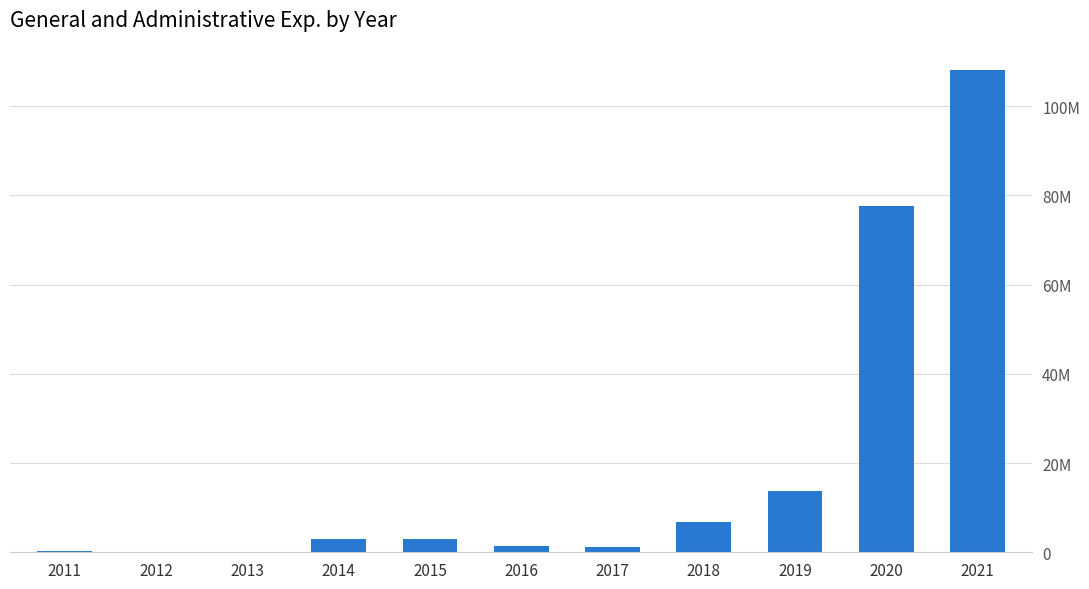

Rank the categories by value from lowest to highest.

2013, 2012, 2011, 2017, 2016, 2015, 2014, 2018, 2019, 2020, 2021